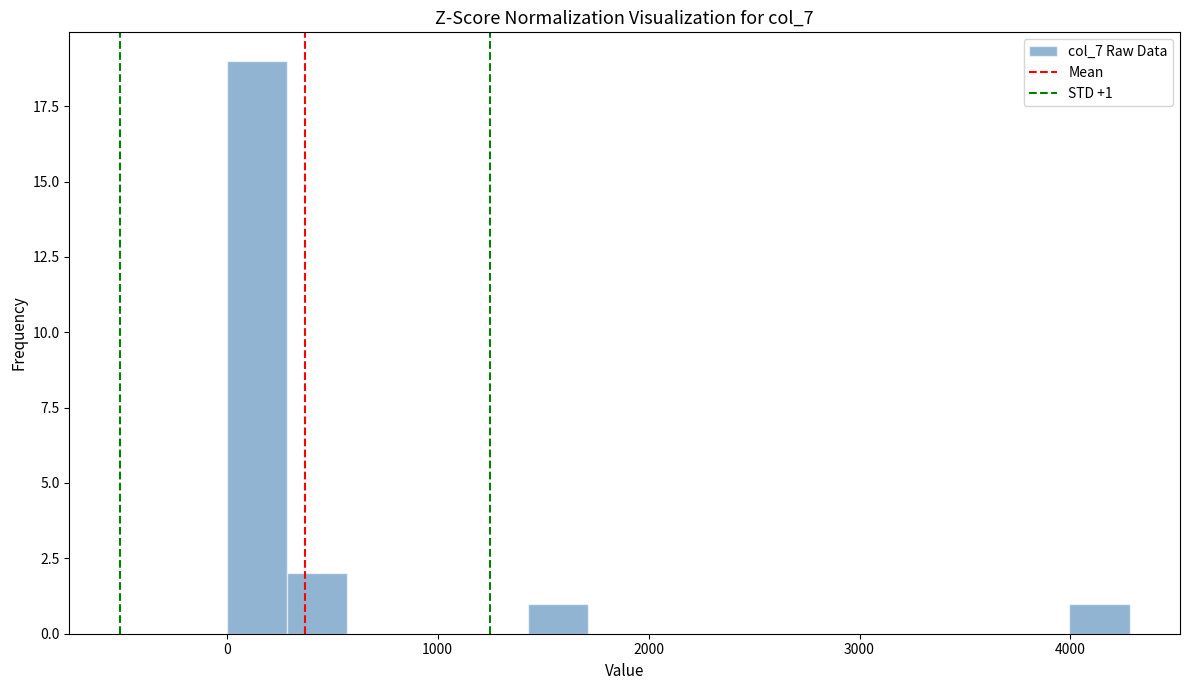

Read against the x-axis, roughly where is the centre of the tallest bar?

100